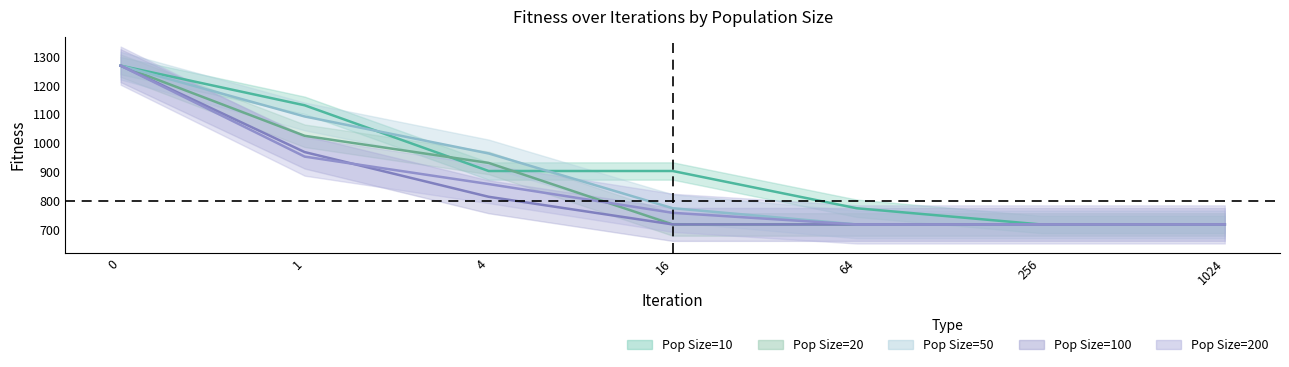

Which category has the lowest value in the Pop100 series?

16